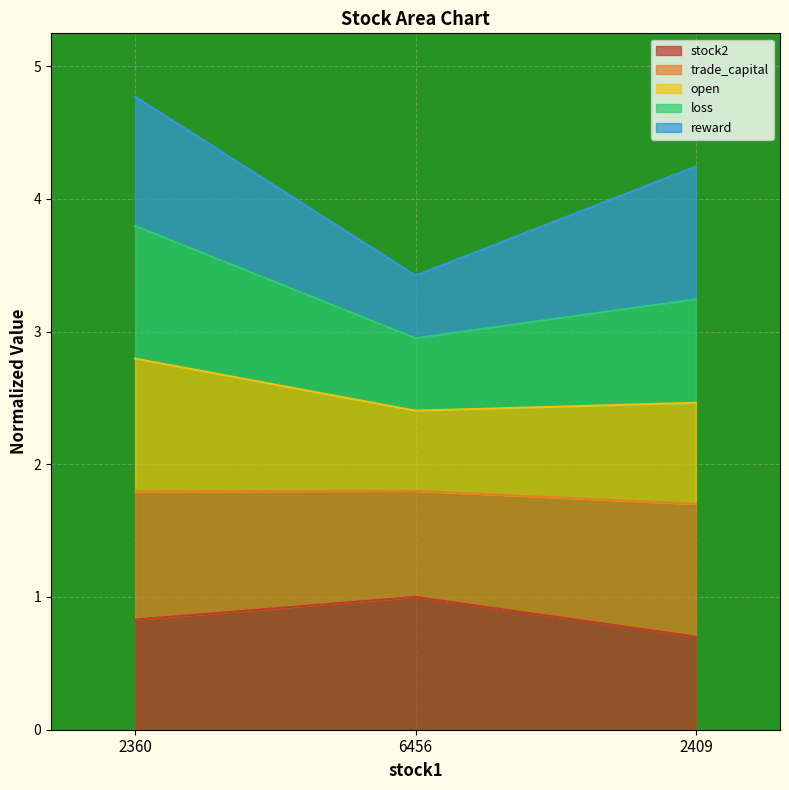

Where is stock2 nearest to the value 0?

2409